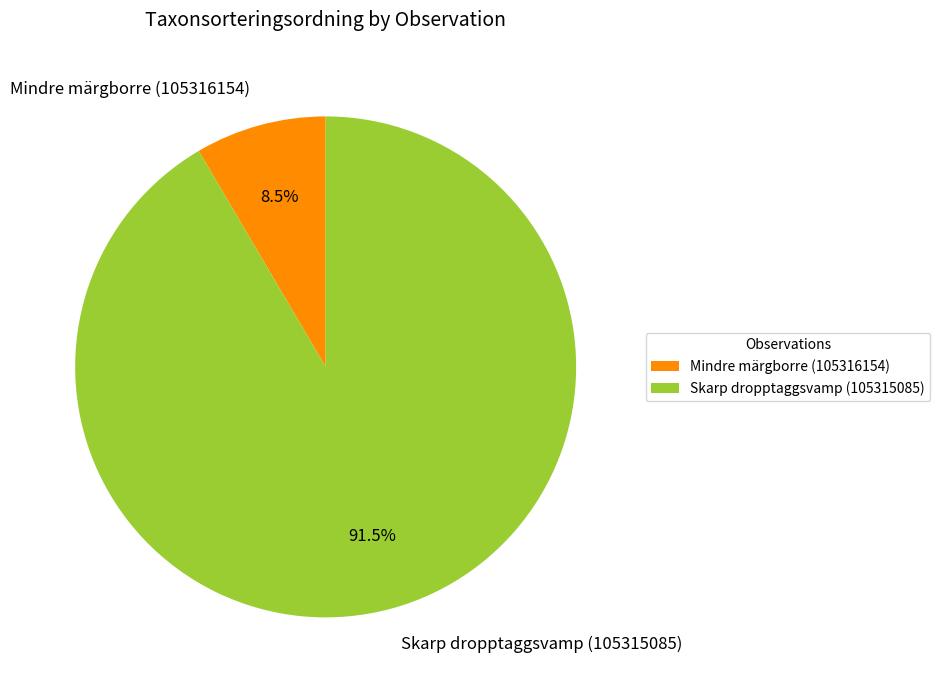

To the nearest percent, what is the difference between the largest and smallest slice percentages?

83%